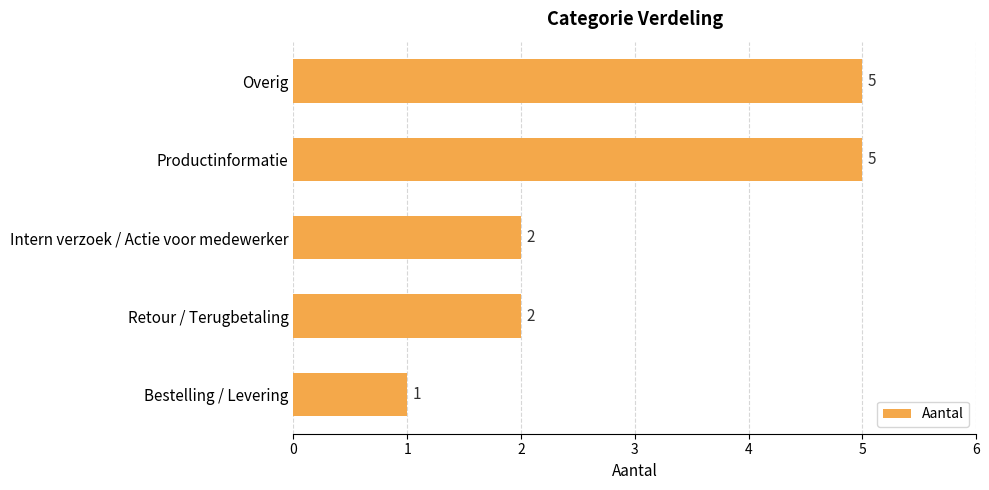

What is the greatest value displayed?

5